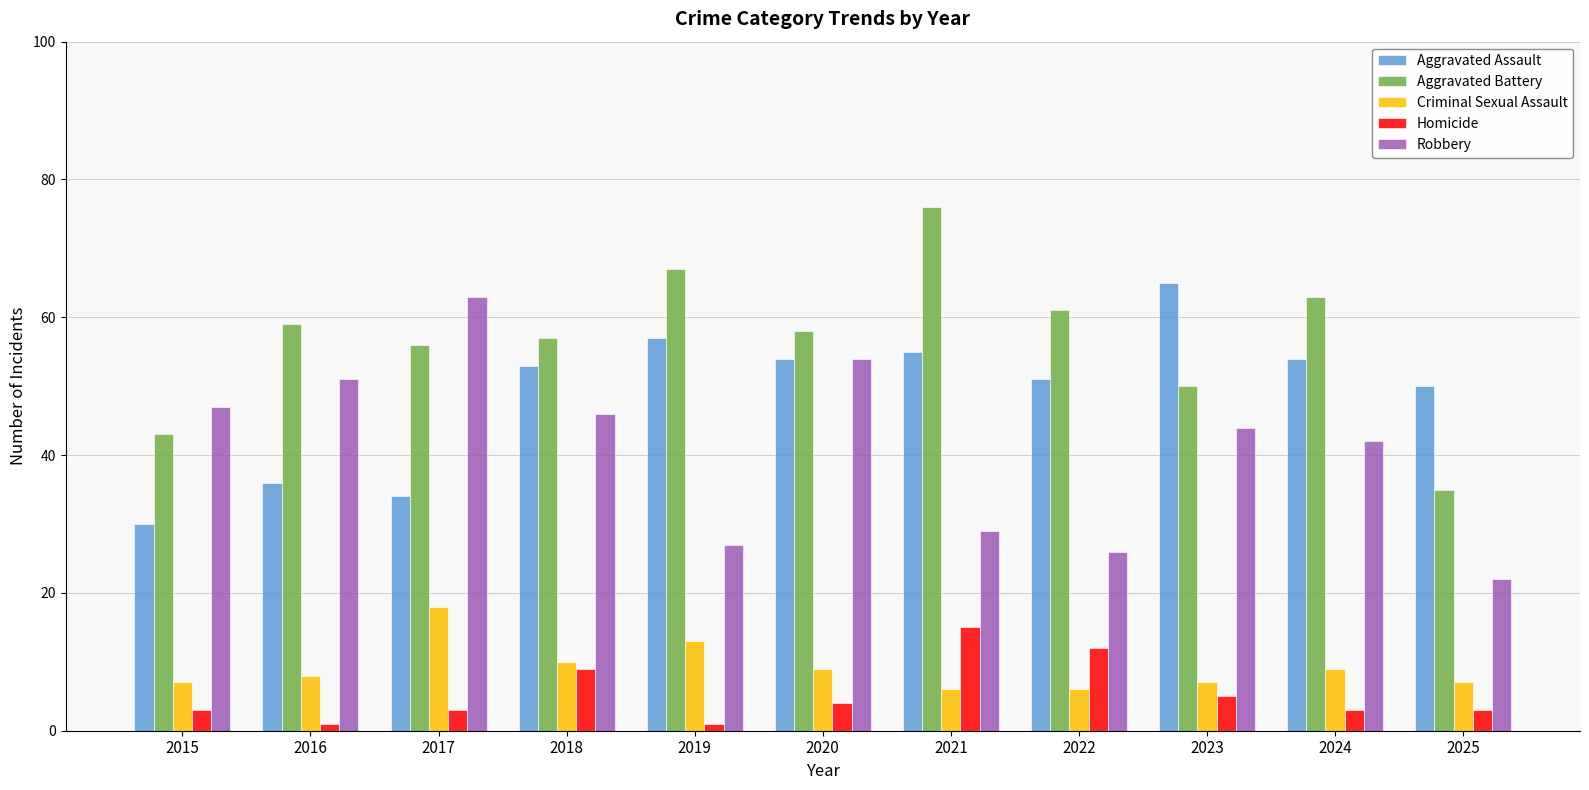

Are the bars grouped side by side (vs. stacked)?

Yes